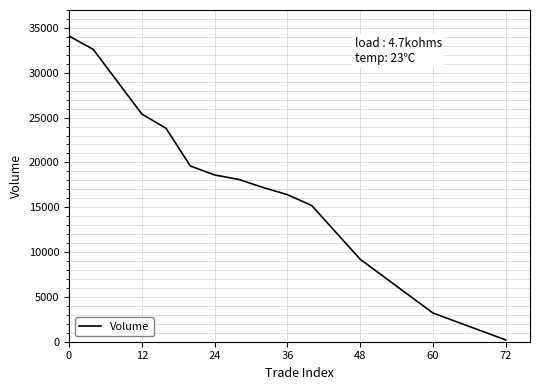

What is the greatest value displayed?

34100